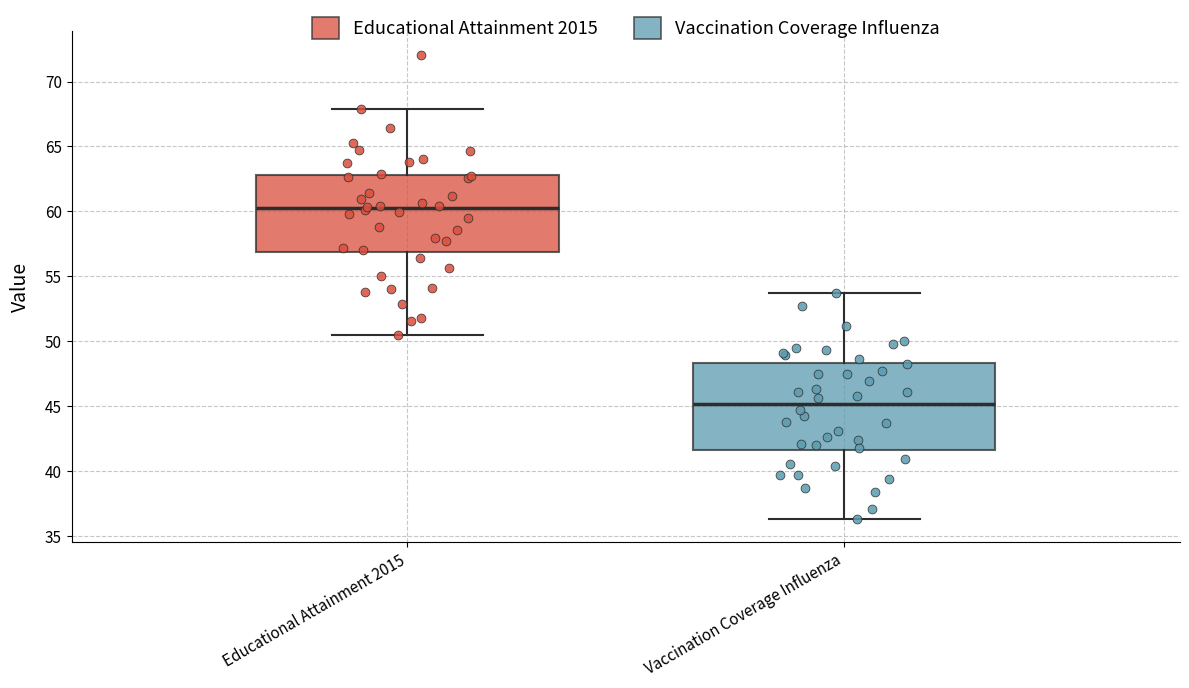

Reading left to right, transcribe this box plot: for each box, give where its median line is, the range the box spans, and where its two whiskers end, as read against the y-axis. The values are not printed on the chart, so give them approximately, as read against the axis.

Educational Attainment 2015: median 60.0, box 57.0 to 63.0, whiskers 50.5 to 68.0
Vaccination Coverage Influenza: median 45.0, box 41.5 to 48.5, whiskers 36.5 to 53.5